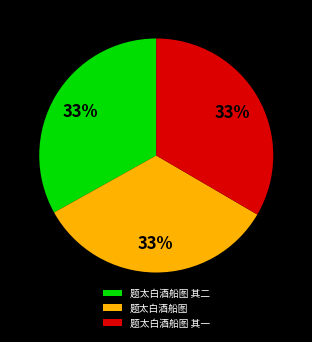

Combined, do 题太白酒船图 其一 and 题太白酒船图 account for over 50%?

Yes